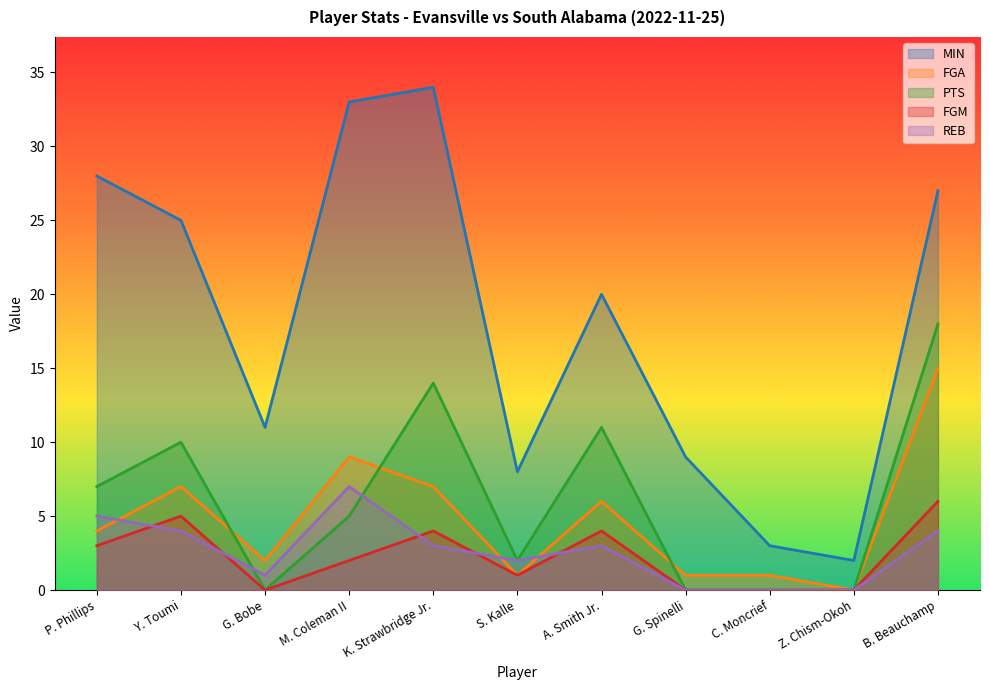

What are all the series names shown in the legend?

MIN, FGA, PTS, FGM, REB